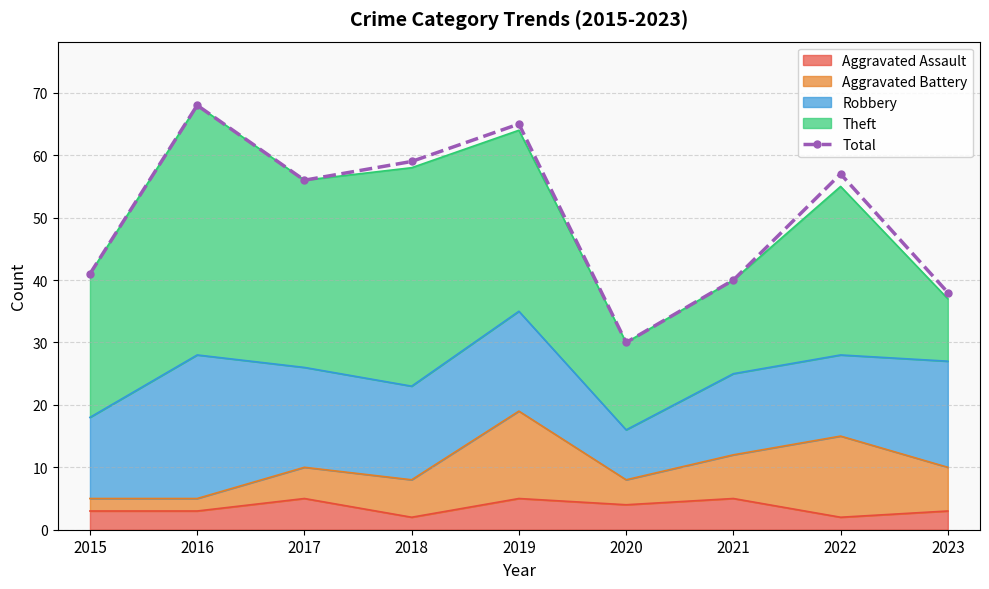

Which label corresponds to the largest value in the chart?

2016